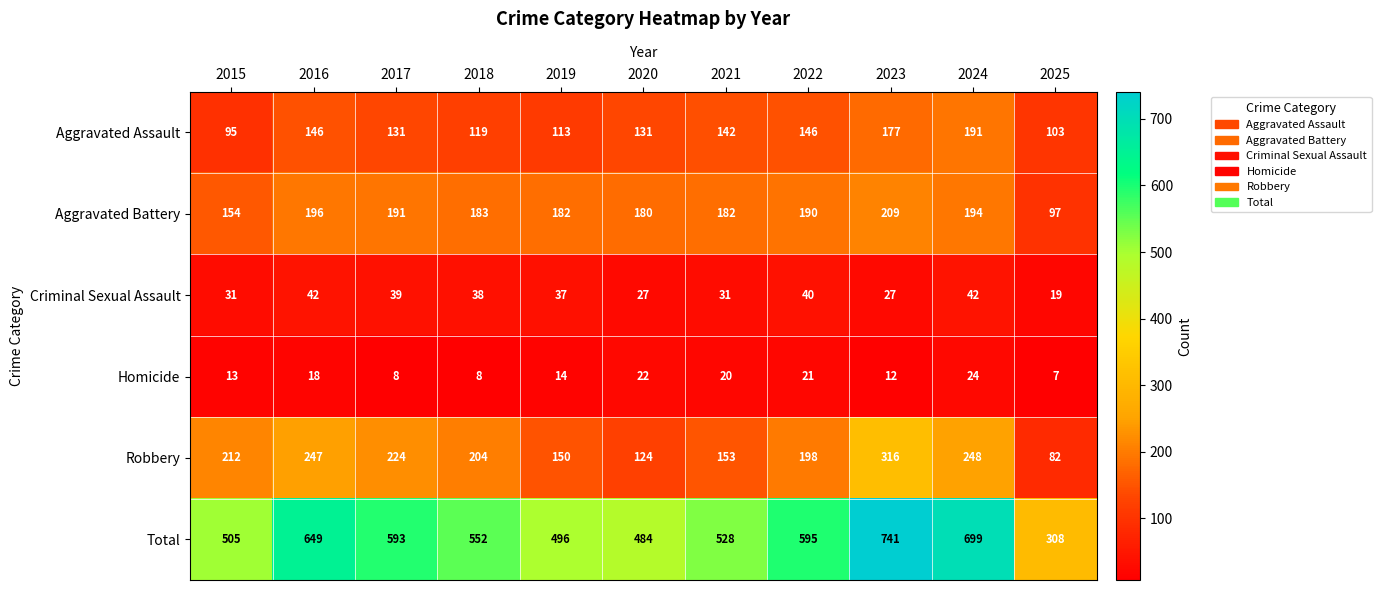

What is the average value of the Total series?

559